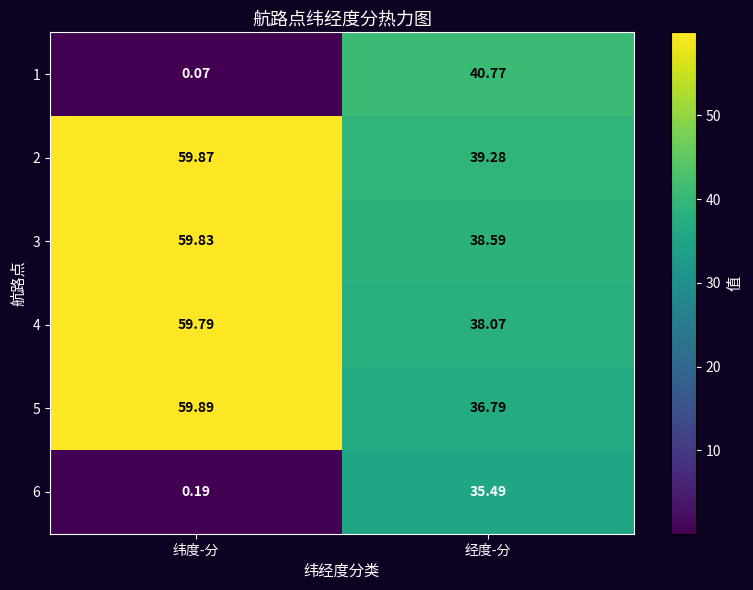

List the labels in order of 2 value, smallest first.

经度-分, 纬度-分